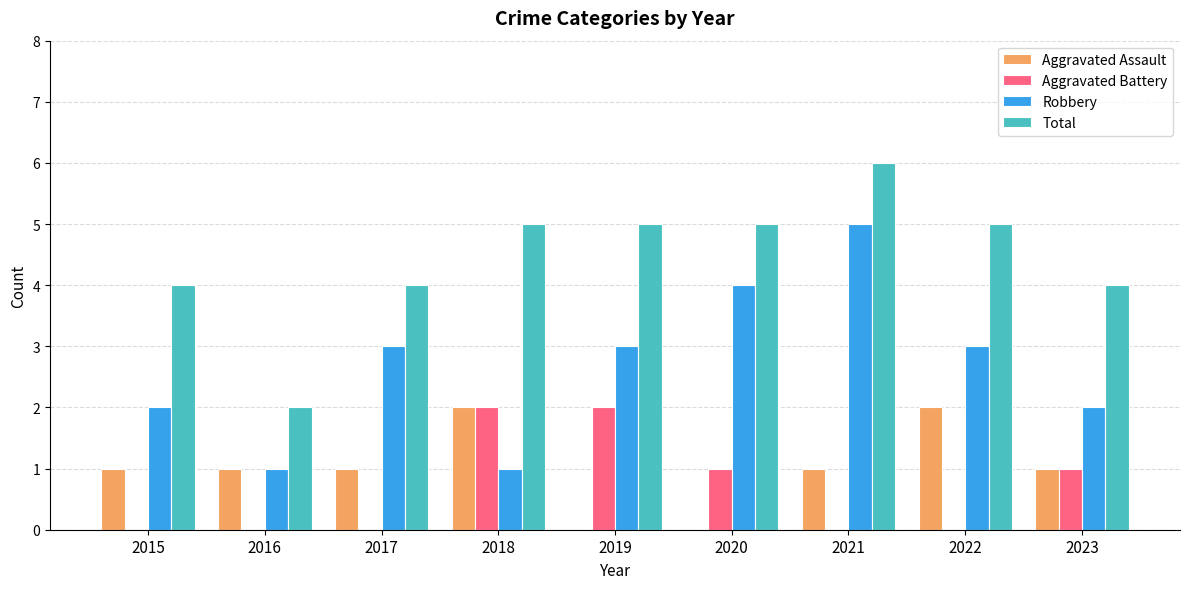

Is it true that Aggravated Battery equals -1 at 2015?

False